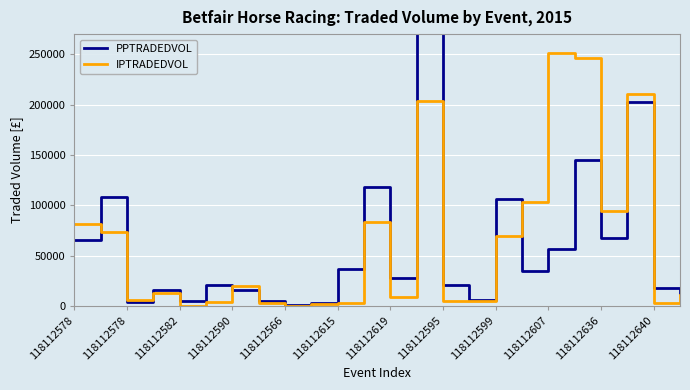

In IPTRADEDVOL, how many points are higher than both neighbors (excluding endpoints)?

6